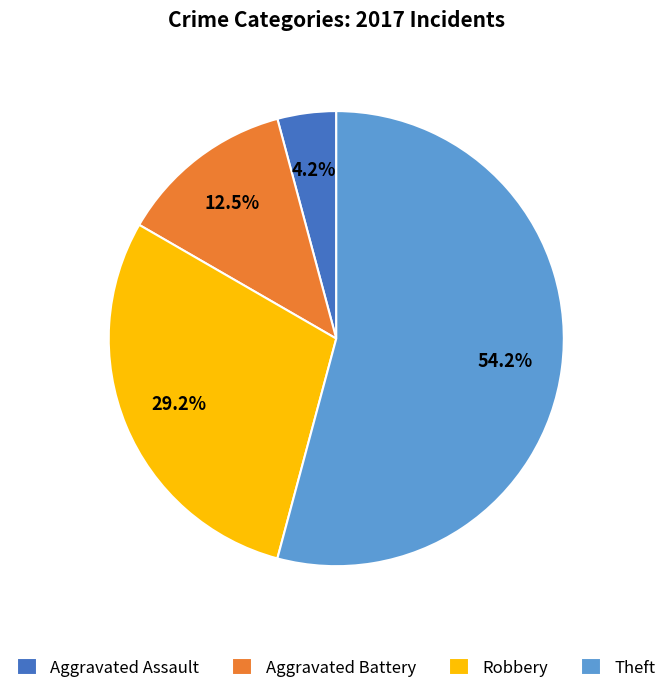

Is there any slice that represents more than half of the pie?

Yes